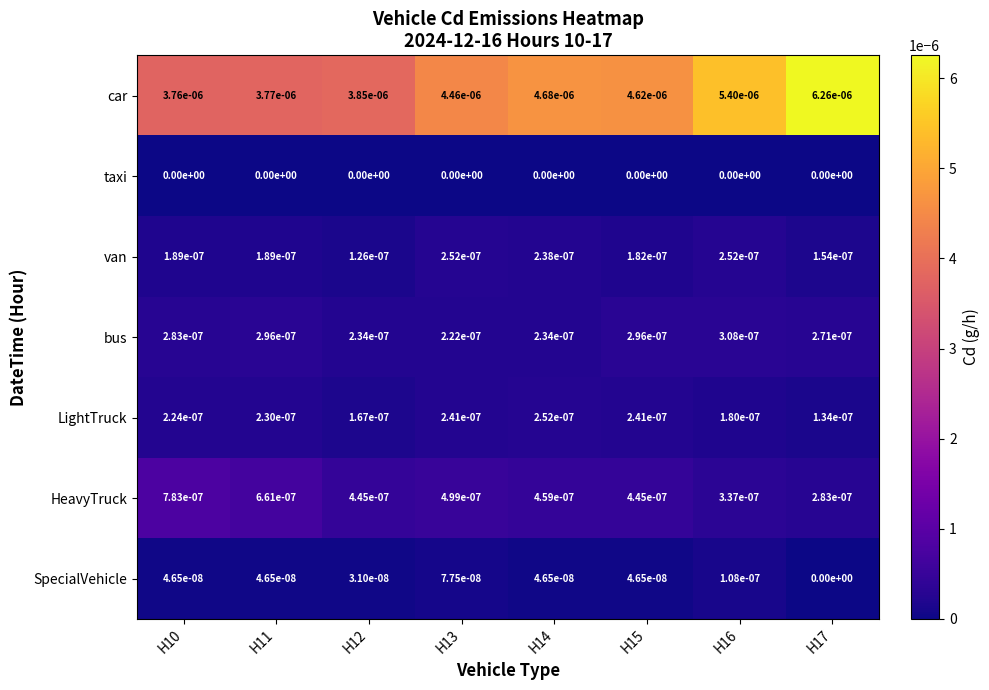

The bus series shows 0.0 at H15. True or false?

True